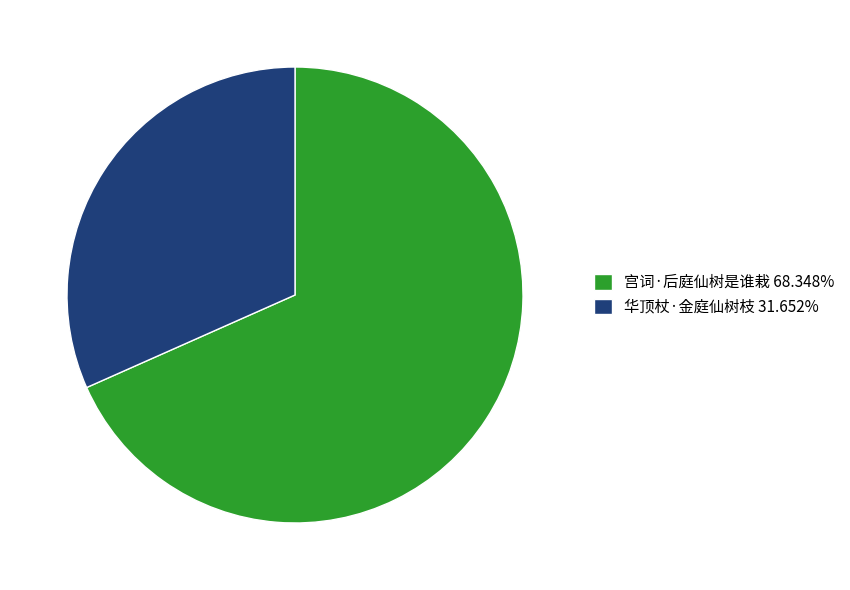

Combined, do 宫词·后庭仙树是谁栽 68.348% and 华顶杖·金庭仙树枝 31.652% account for over 50%?

Yes